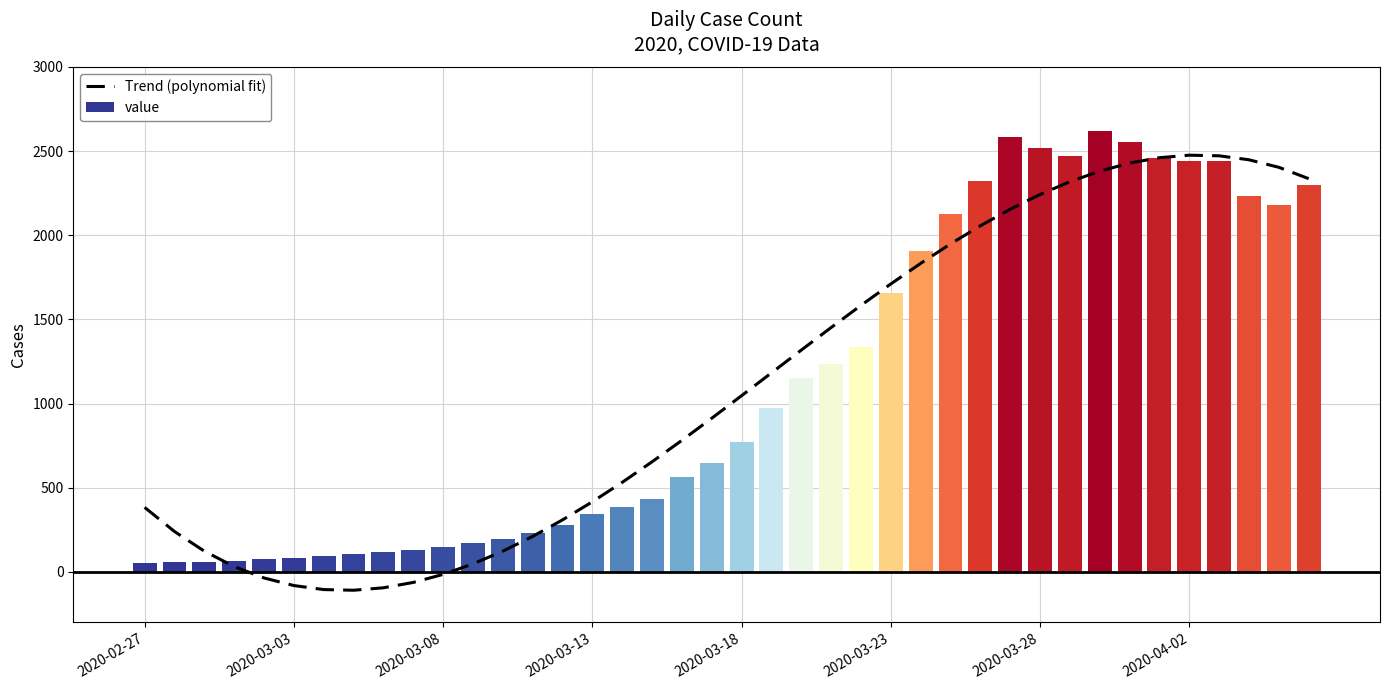

The value at 13 is 61.8. True or false?

False